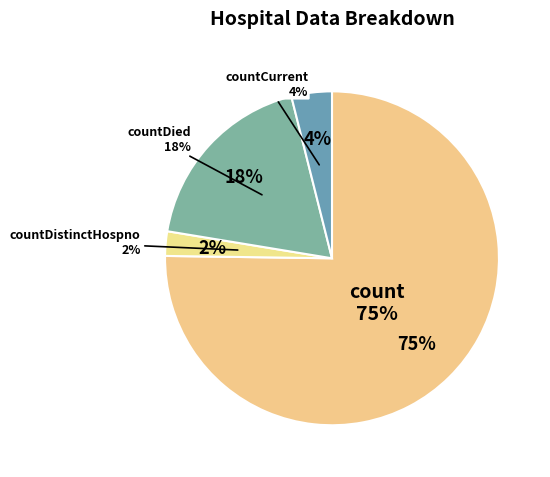

Which slice is the smallest?

countDistinctHospno